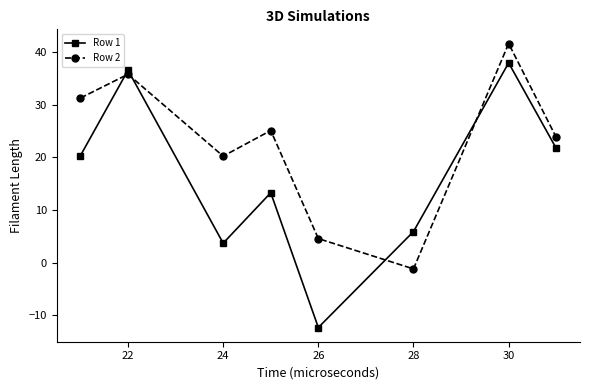

What is the value of the Row 1 point at the 6th from the left?

5.9